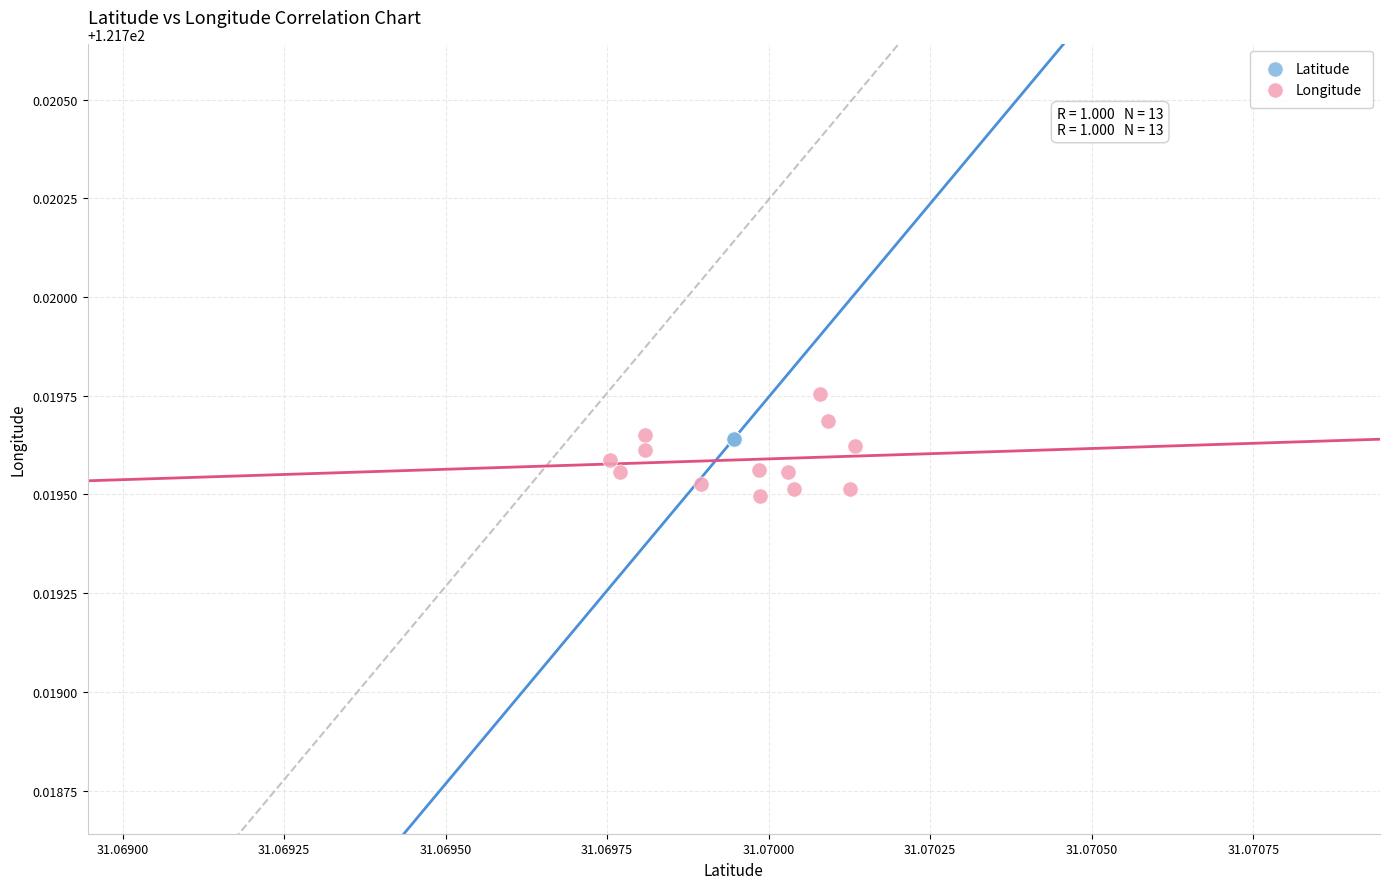

Which series reaches the maximum Y coordinate?

Longitude